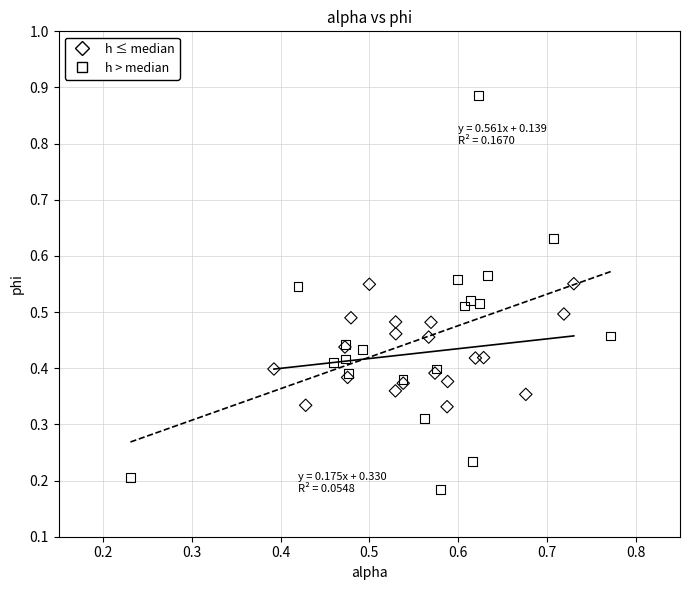

Which series has the widest spread of Y values?

h > median